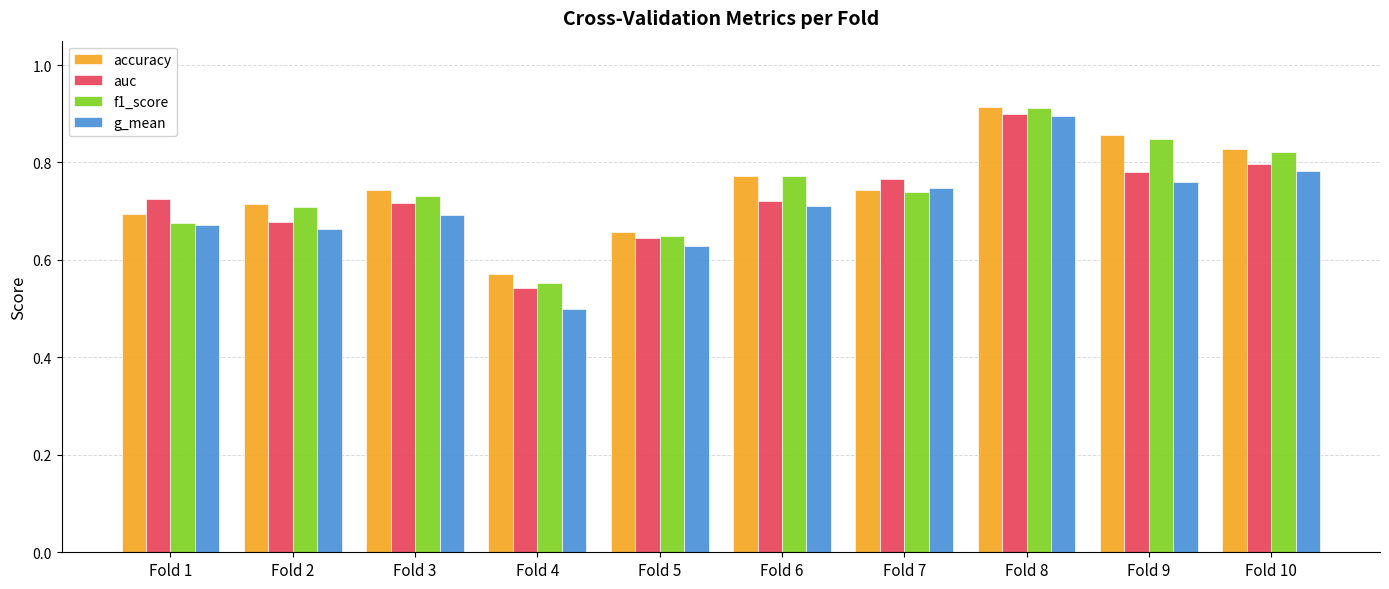

What is the sum of all accuracy values?

7.5